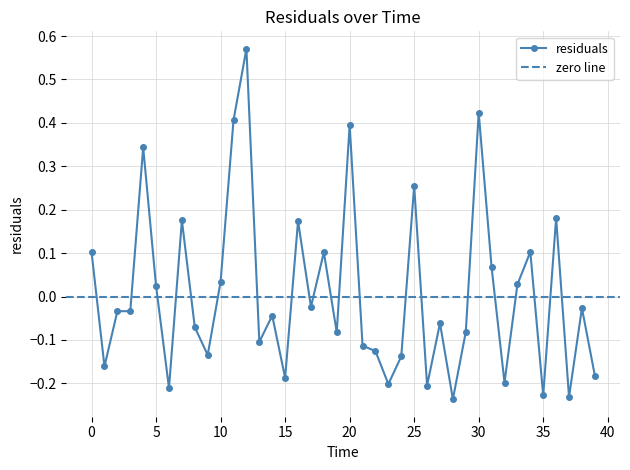

What is the label of the 10th point from the right?

30.0